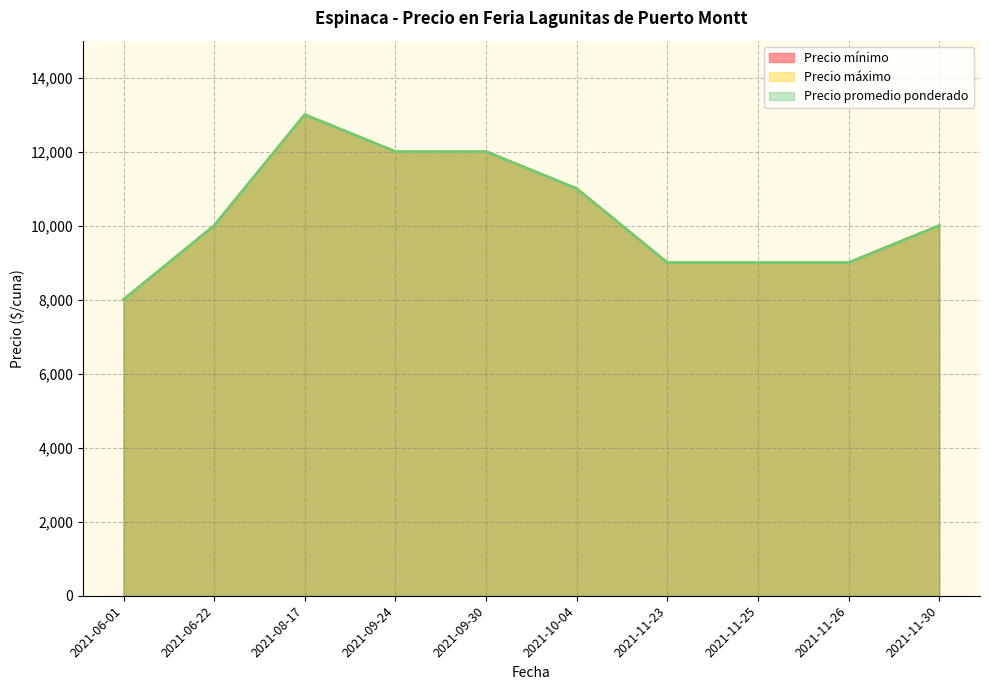

Reading right to left, list all the values displayed in this chart.

Precio mínimo: 2021-11-30=10000	2021-11-26=9000	2021-11-25=9000	2021-11-23=9000	2021-10-04=11000	2021-09-30=12000	2021-09-24=12000	2021-08-17=13000	2021-06-22=10000	2021-06-01=8000
Precio máximo: 2021-11-30=10000	2021-11-26=9000	2021-11-25=9000	2021-11-23=9000	2021-10-04=11000	2021-09-30=12000	2021-09-24=12000	2021-08-17=13000	2021-06-22=10000	2021-06-01=8000
Precio promedio ponderado: 2021-11-30=10000	2021-11-26=9000	2021-11-25=9000	2021-11-23=9000	2021-10-04=11000	2021-09-30=12000	2021-09-24=12000	2021-08-17=13000	2021-06-22=10000	2021-06-01=8000